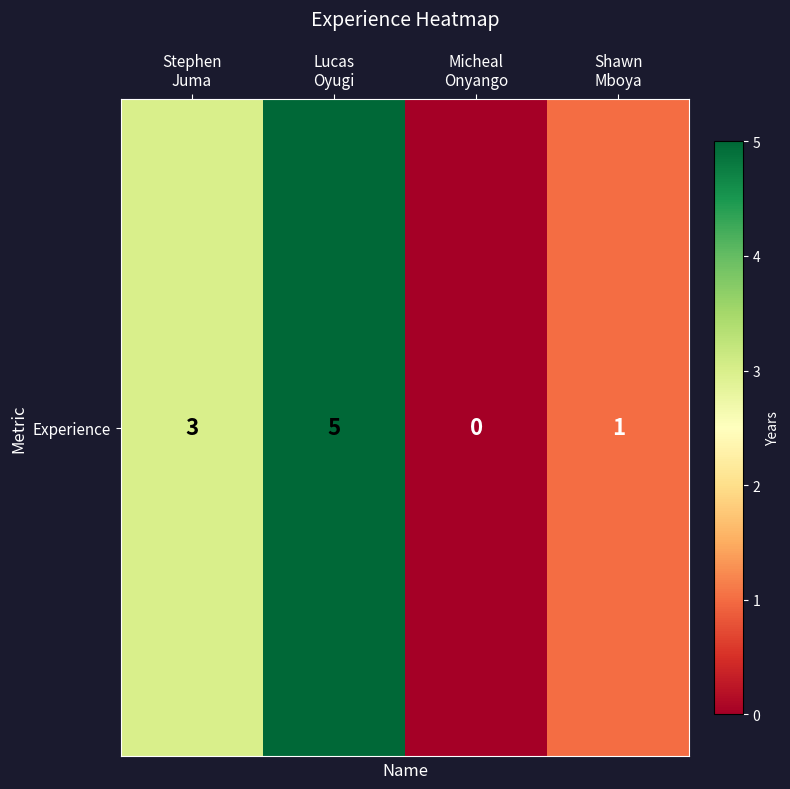

What is the change in value from Stephen
Juma to Shawn
Mboya?

-2